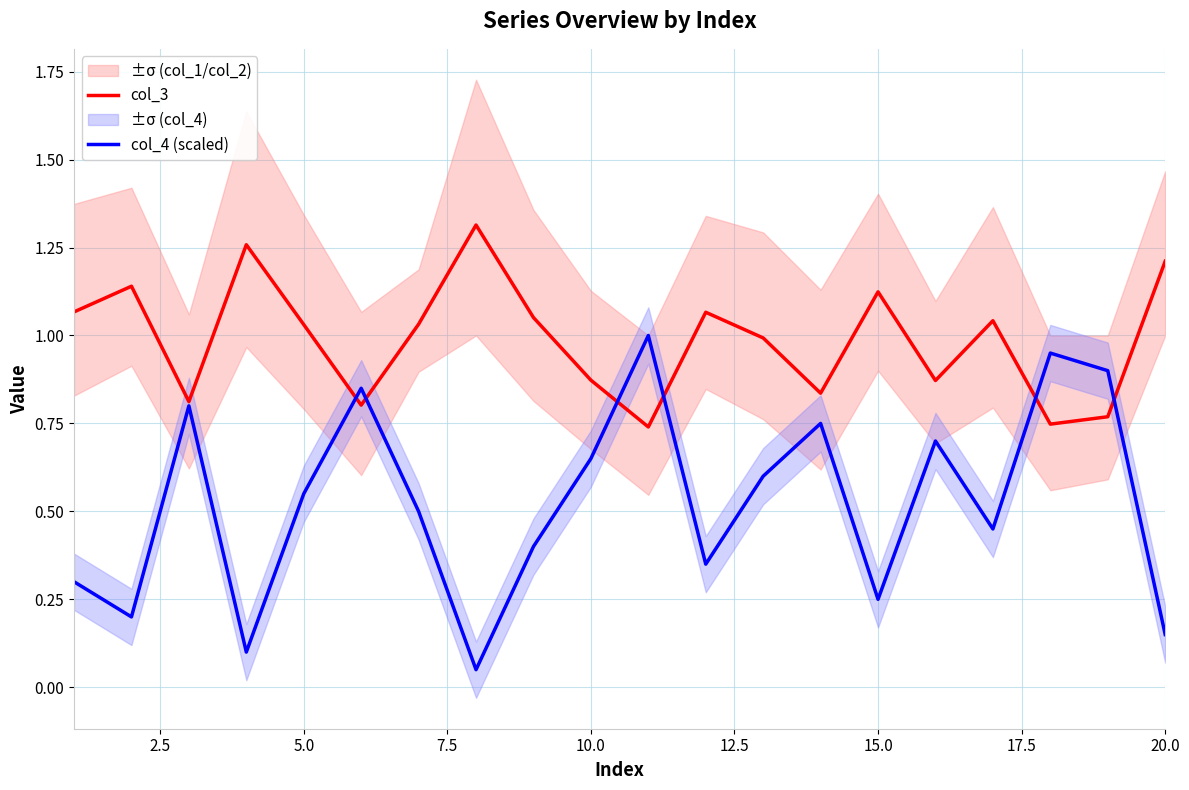

Reading left to right, transcribe all the data shown in this chart.

col_3: 1.1	1.1	0.8	1.3	1.0	0.8	1.0	1.3	1.1	0.9	0.7	1.1	1.0	0.8	1.1	0.9	1.0	0.7	0.8	1.2
col_4 (scaled): 0.3	0.2	0.8	0.1	0.6	0.8	0.5	0.1	0.4	0.7	1.0	0.3	0.6	0.8	0.2	0.7	0.5	0.9	0.9	0.1